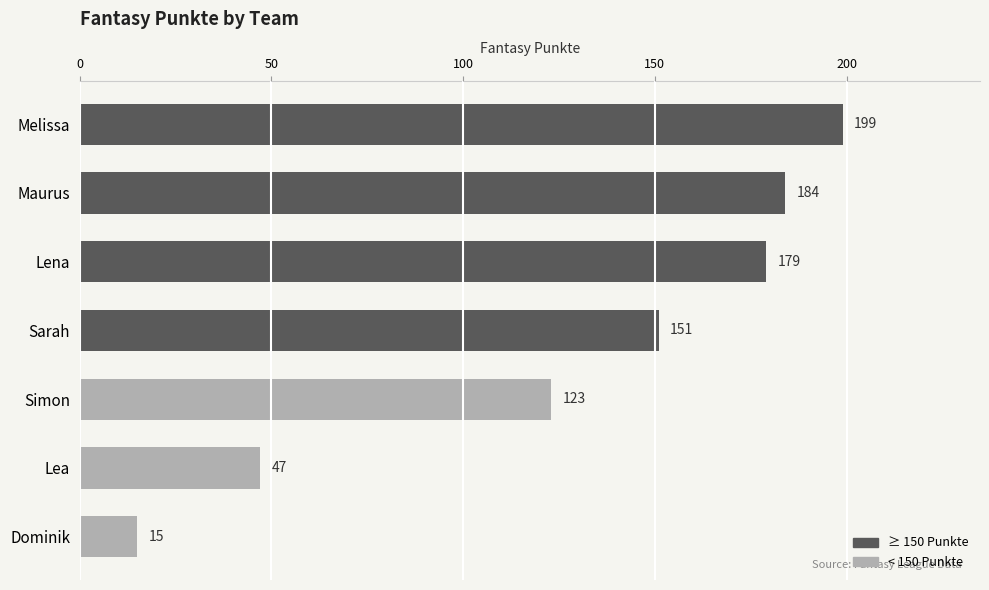

Are the bars horizontal?

Yes